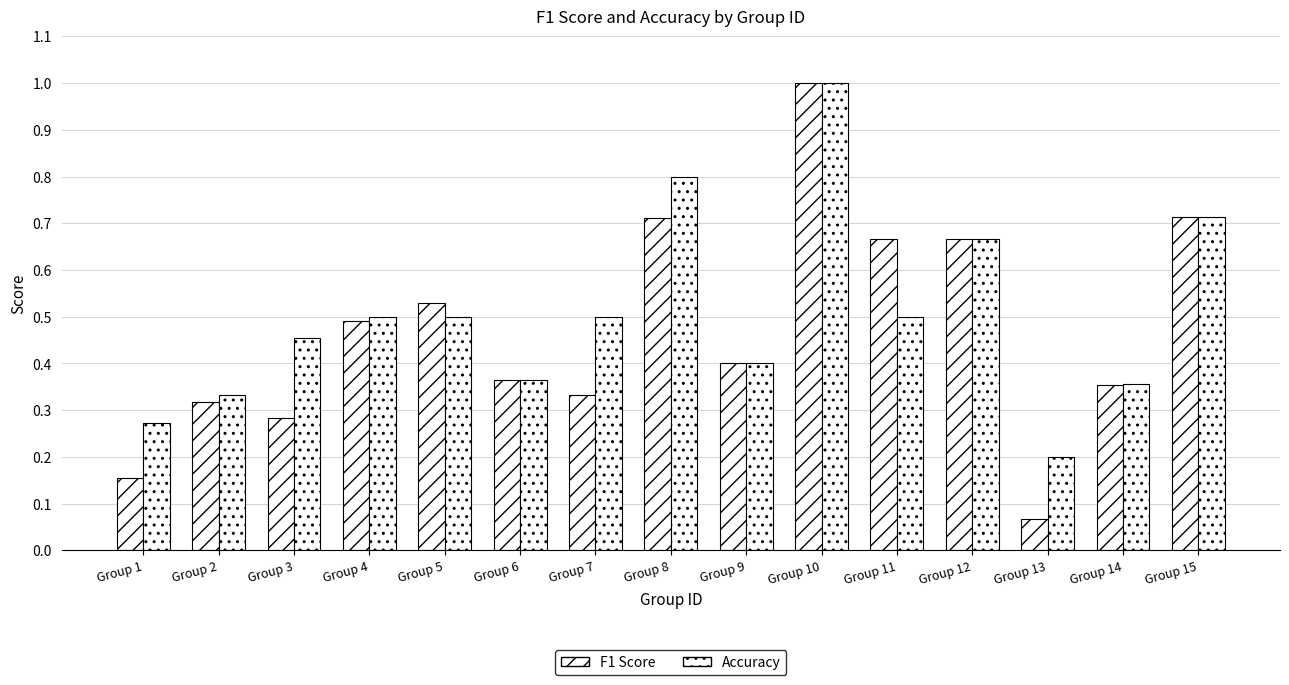

How many distinct data groups are displayed?

2